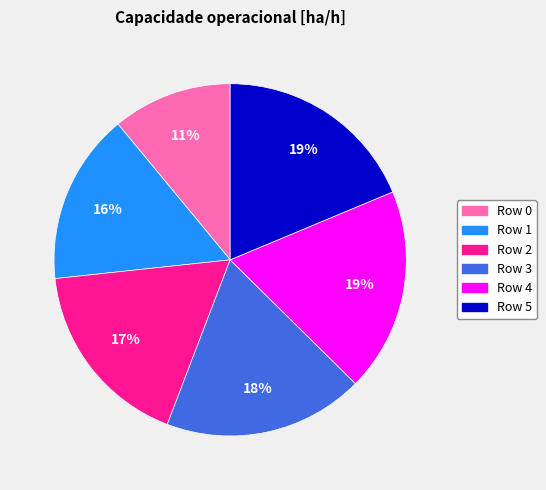

To the nearest percent, what is the average slice percentage?

17%